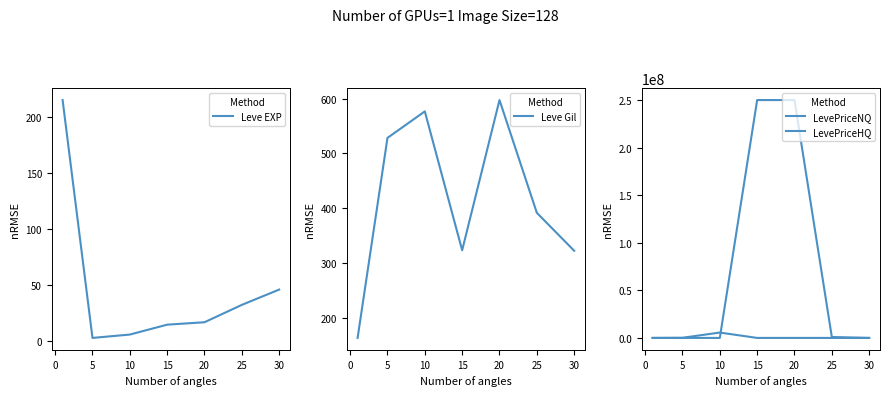

The Leve EXP series shows 45.5 at 30. True or false?

True